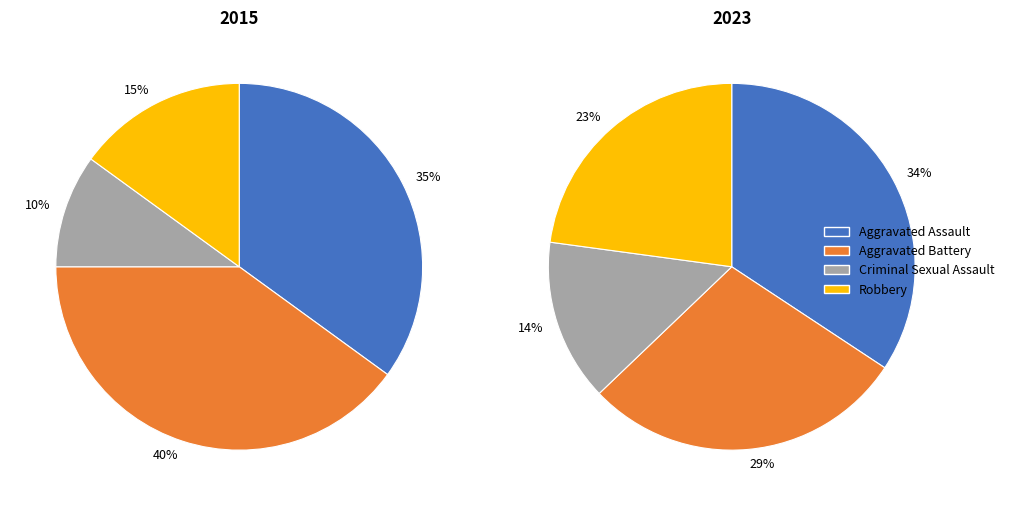

Is it true that Robbery is 28% of the pie?

False